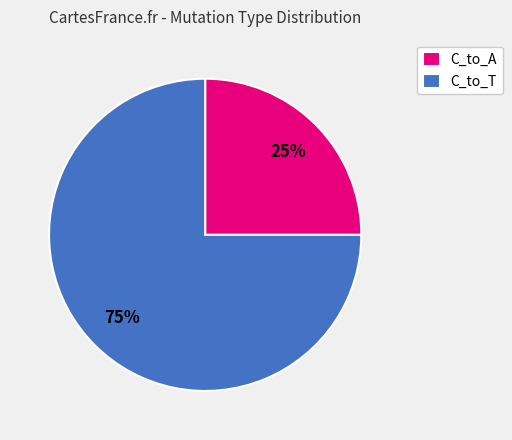

To the nearest percent, what is the average slice percentage?

50%